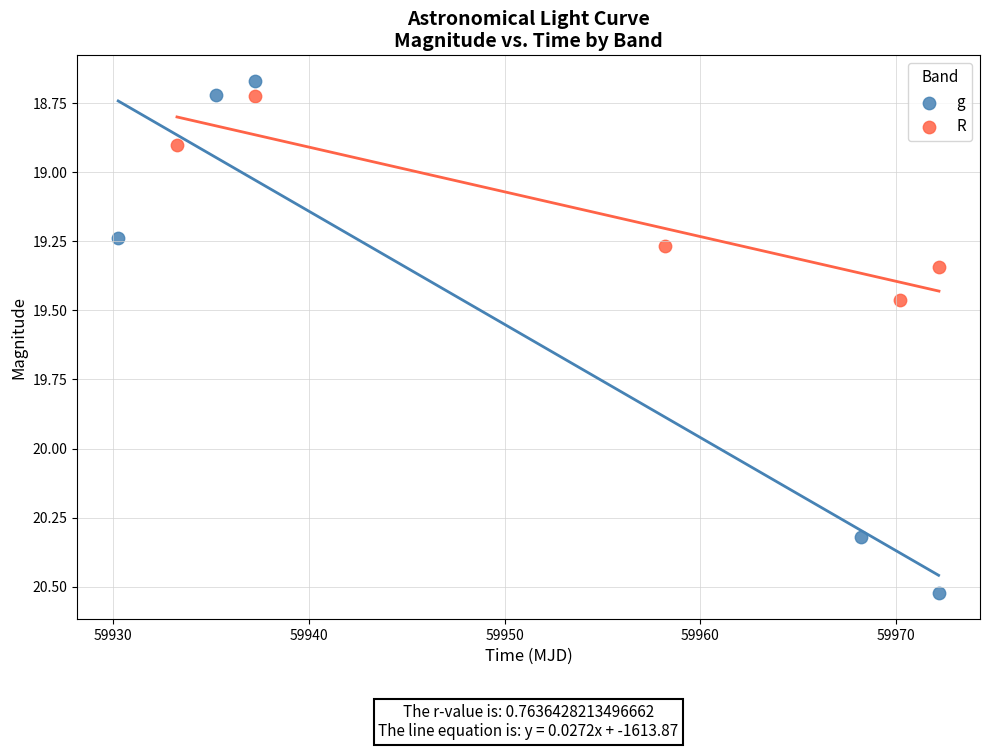

What are all the series names shown in the legend?

g, R